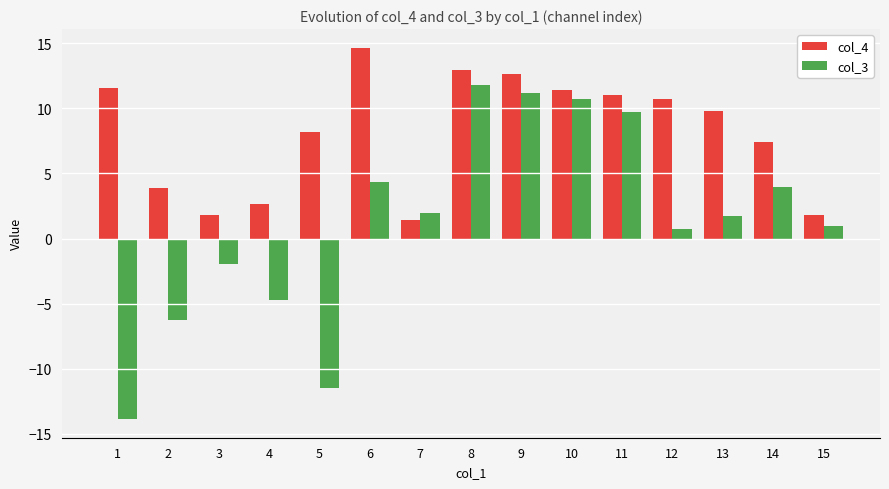

Reading left to right, what are all the values shown in this chart?

col_4: 11.6	3.9	1.8	2.7	8.2	14.7	1.5	12.9	12.6	11.4	11.0	10.7	9.8	7.4	1.8
col_3: -13.9	-6.3	-1.9	-4.7	-11.5	4.4	2.0	11.8	11.2	10.8	9.7	0.7	1.7	3.9	0.9